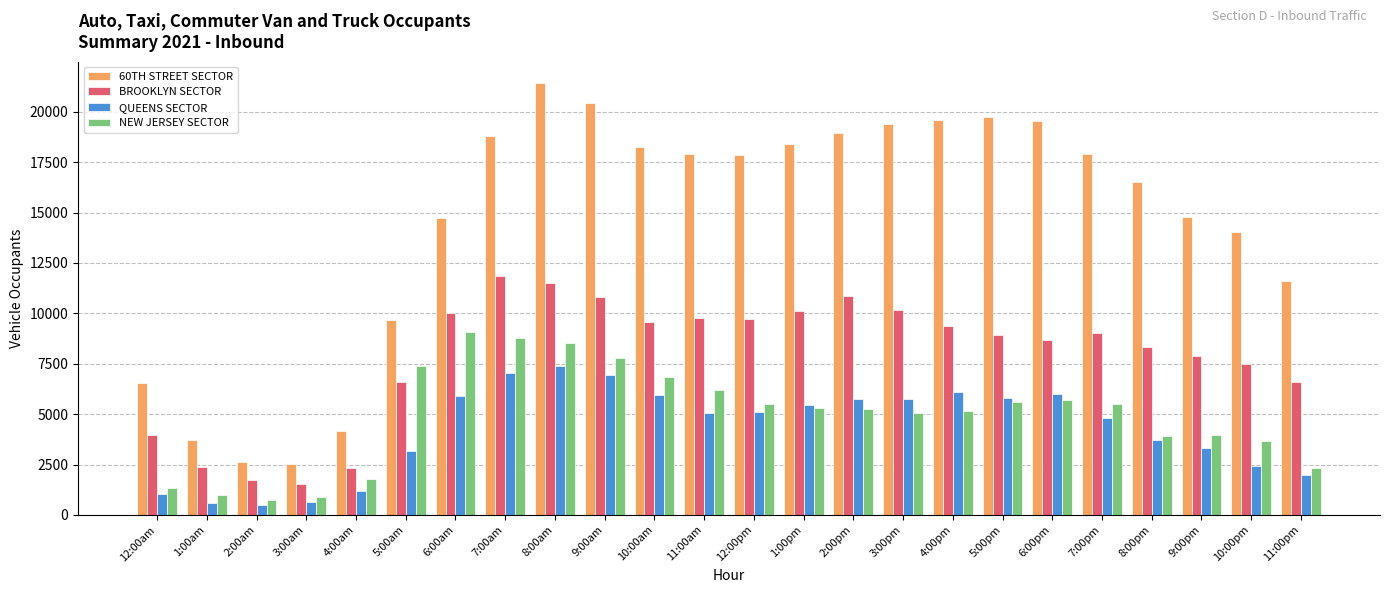

What is the label of the 2nd bar from the right?

10:00pm